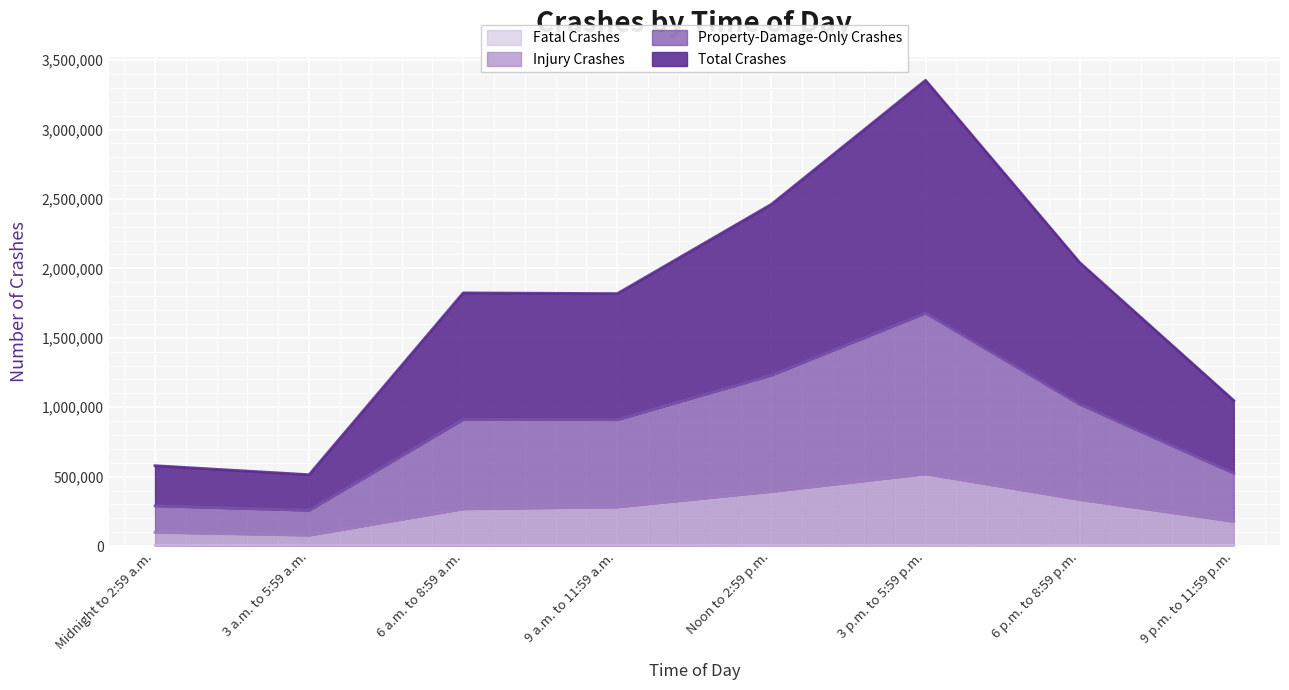

What value does the Property-Damage-Only Crashes series have at 3 a.m. to 5:59 a.m.?

257044